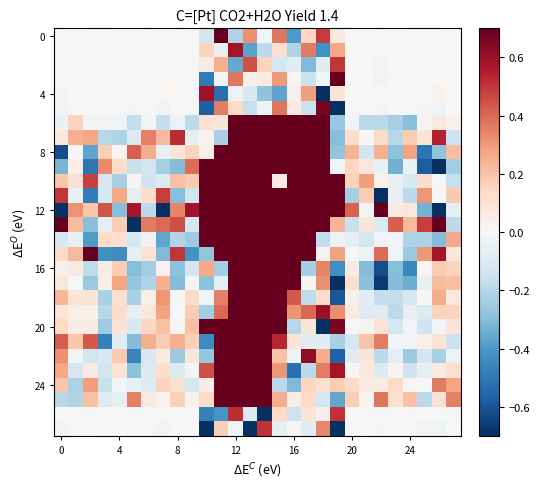

At which category is the sum across all series the highest?

12